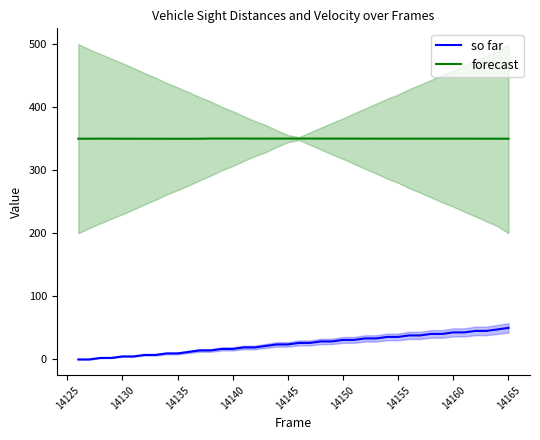

How many lines are shown in the chart?

2